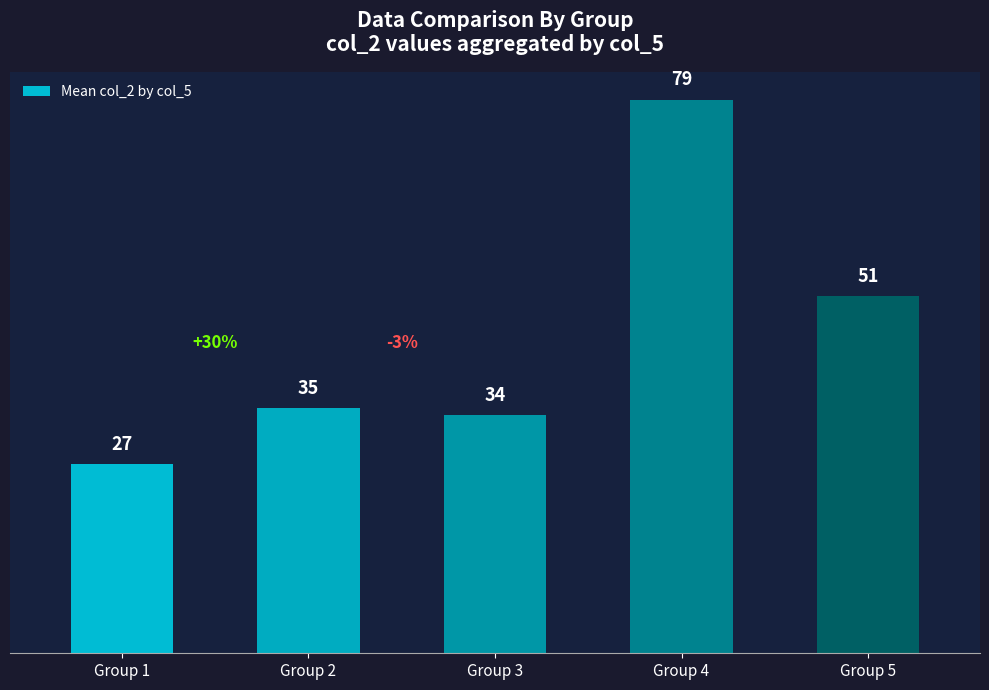

Does the chart contain any negative values?

No